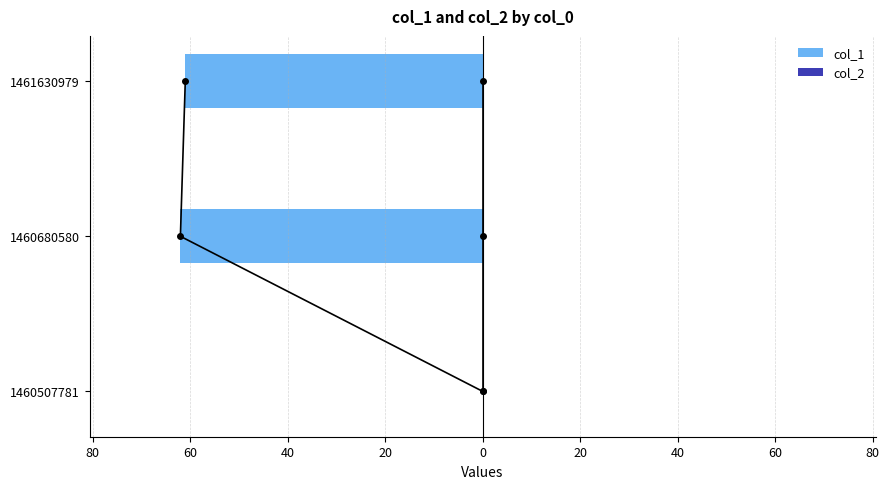

Is it true that col_1 equals -104.0 at 1460680580?

False